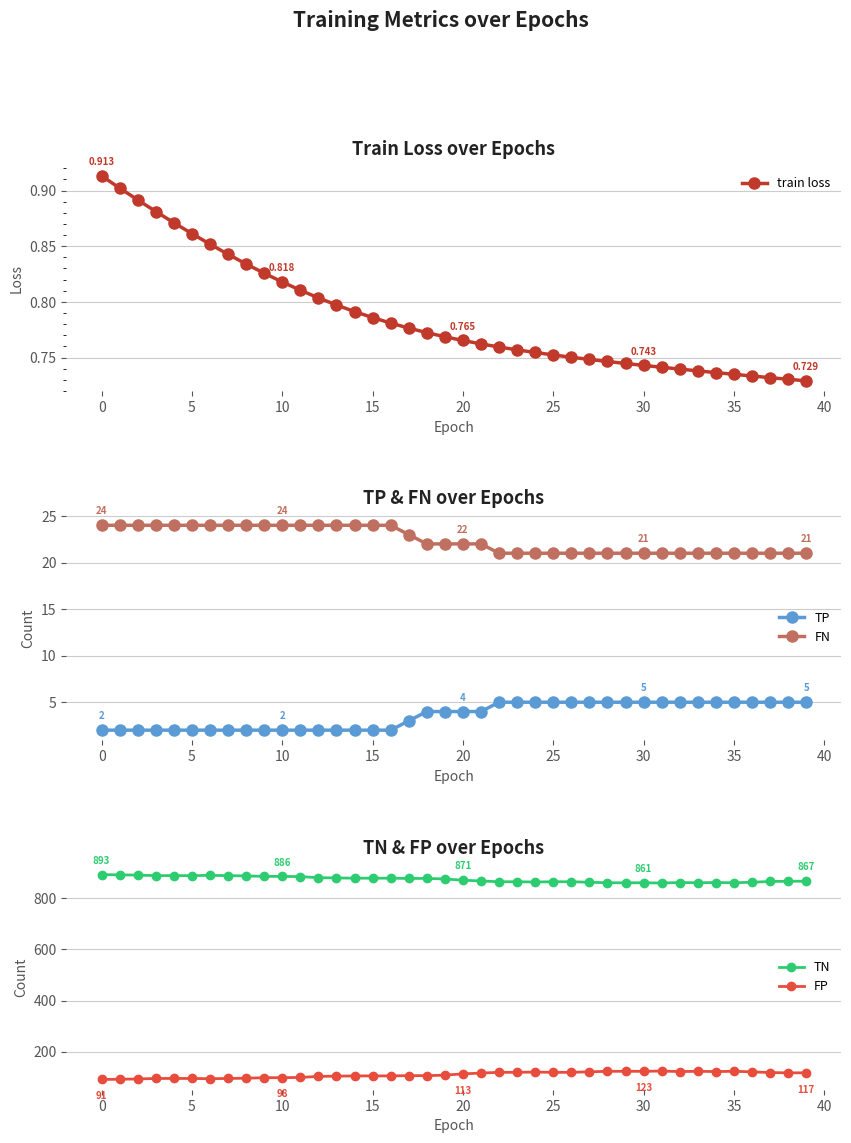

True or false: TP has more than 0 points higher than both neighbors.

False